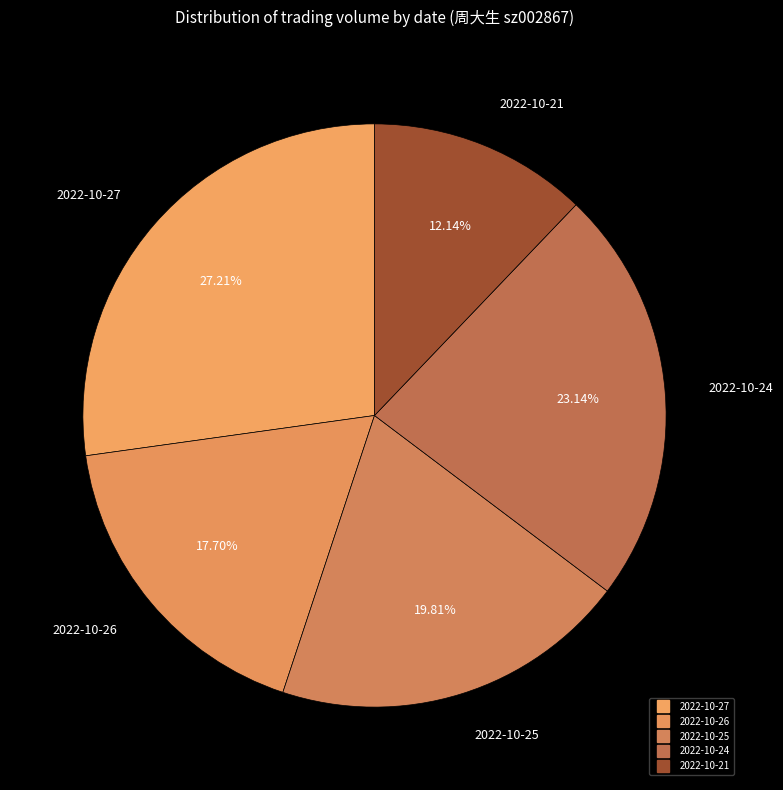

Is it true that 2022-10-27 is 16% of the pie?

False